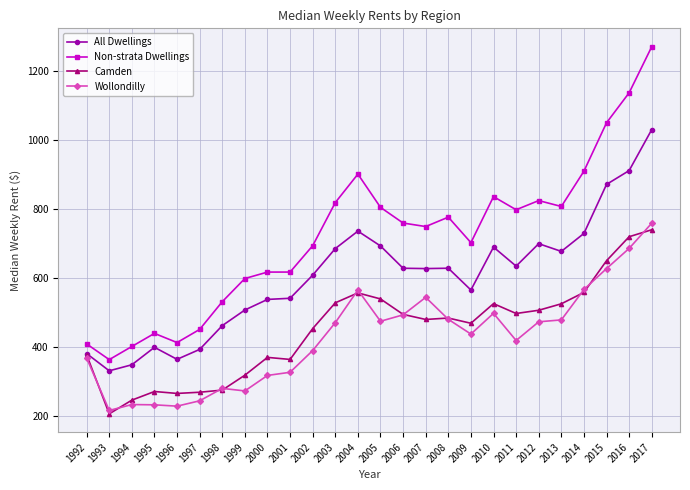

What is the maximum value for Non-strata Dwellings?

1270.0